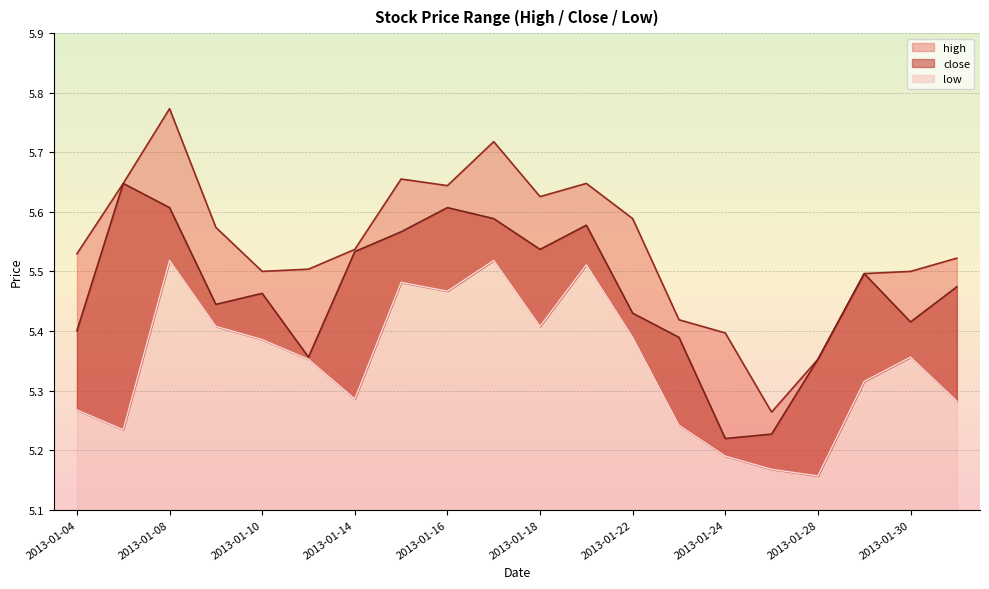

What are all the series names shown in the legend?

high, close, low